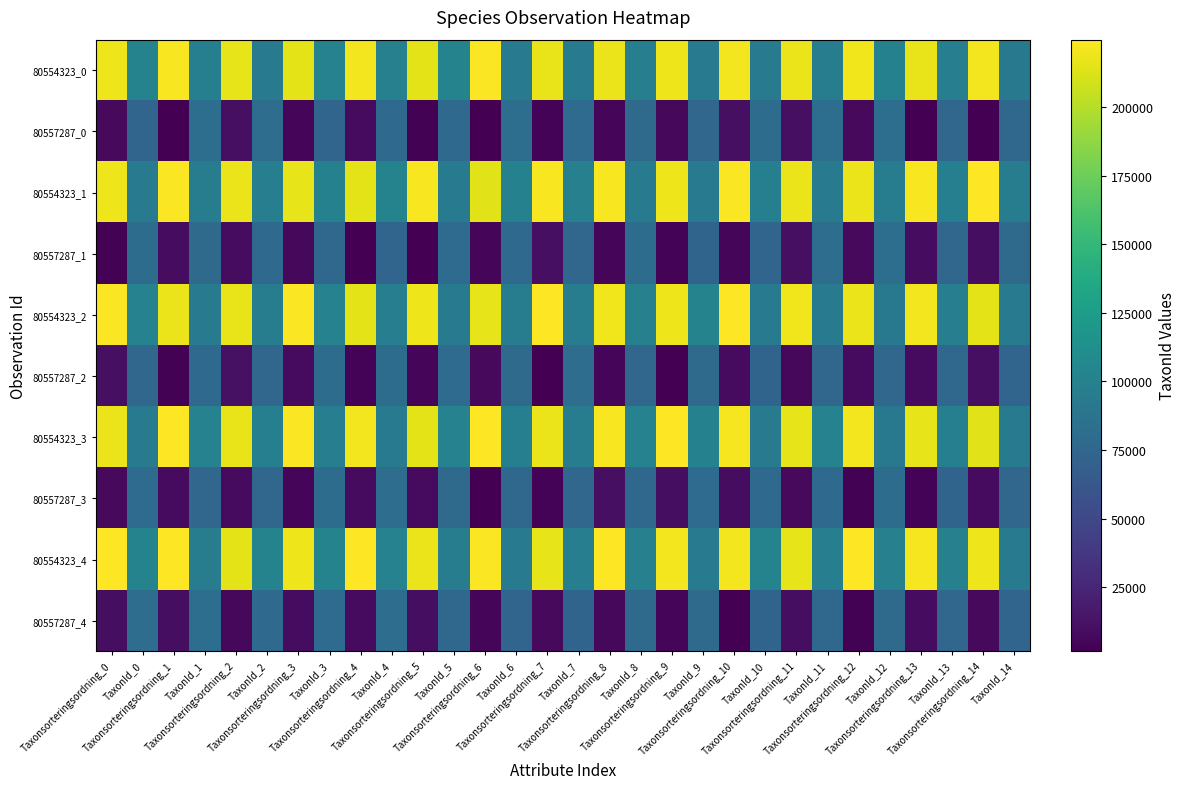

Reading right to left, what are all the values shown in this chart?

80554323_0: TaxonId_14=92124.5	Taxonsorteringsordning_14=220804.1	TaxonId_13=96802.3	Taxonsorteringsordning_13=216876.7	TaxonId_12=99511.8	Taxonsorteringsordning_12=219440.7	TaxonId_11=95323.6	Taxonsorteringsordning_11=217801.4	TaxonId_10=93054.9	Taxonsorteringsordning_10=220998.5	TaxonId_9=94572.3	Taxonsorteringsordning_9=219199.5	TaxonId_8=96907.6	Taxonsorteringsordning_8=217922.4	TaxonId_7=93494.0	Taxonsorteringsordning_7=216698.2	TaxonId_6=93783.4	Taxonsorteringsordning_6=223204.4	TaxonId_5=101359.1	Taxonsorteringsordning_5=215085.8	TaxonId_4=98740.7	Taxonsorteringsordning_4=220891.2	TaxonId_3=100321.8	Taxonsorteringsordning_3=215460.8	TaxonId_2=93219.9	Taxonsorteringsordning_2=216440.2	TaxonId_1=97646.6	Taxonsorteringsordning_1=222199.9	TaxonId_0=101167.1	Taxonsorteringsordning_0=218625.4
80557287_0: TaxonId_14=76351.3	Taxonsorteringsordning_14=1905.3	TaxonId_13=75057.8	Taxonsorteringsordning_13=2337.9	TaxonId_12=82316.7	Taxonsorteringsordning_12=7432.0	TaxonId_11=82046.3	Taxonsorteringsordning_11=10848.0	TaxonId_10=80849.3	Taxonsorteringsordning_10=11148.8	TaxonId_9=74946.5	Taxonsorteringsordning_9=6920.1	TaxonId_8=78298.7	Taxonsorteringsordning_8=4570.1	TaxonId_7=79723.2	Taxonsorteringsordning_7=4040.8	TaxonId_6=82191.2	Taxonsorteringsordning_6=1796.9	TaxonId_5=78049.8	Taxonsorteringsordning_5=2673.4	TaxonId_4=77499.5	Taxonsorteringsordning_4=8295.3	TaxonId_3=74074.7	Taxonsorteringsordning_3=4499.1	TaxonId_2=81182.0	Taxonsorteringsordning_2=11109.3	TaxonId_1=82586.9	Taxonsorteringsordning_1=2103.5	TaxonId_0=74803.2	Taxonsorteringsordning_0=7528.4
80554323_1: TaxonId_14=96382.1	Taxonsorteringsordning_14=223752.1	TaxonId_13=98035.6	Taxonsorteringsordning_13=222176.1	TaxonId_12=94911.8	Taxonsorteringsordning_12=217989.8	TaxonId_11=92295.6	Taxonsorteringsordning_11=218189.0	TaxonId_10=97893.0	Taxonsorteringsordning_10=223511.0	TaxonId_9=92818.7	Taxonsorteringsordning_9=218464.7	TaxonId_8=92400.4	Taxonsorteringsordning_8=222592.7	TaxonId_7=98950.1	Taxonsorteringsordning_7=221948.6	TaxonId_6=99814.6	Taxonsorteringsordning_6=214935.2	TaxonId_5=93647.2	Taxonsorteringsordning_5=222602.4	TaxonId_4=101528.9	Taxonsorteringsordning_4=215625.5	TaxonId_3=99682.0	Taxonsorteringsordning_3=216289.2	TaxonId_2=97087.0	Taxonsorteringsordning_2=217689.3	TaxonId_1=95227.5	Taxonsorteringsordning_1=223167.4	TaxonId_0=94373.5	Taxonsorteringsordning_0=218766.8
80557287_1: TaxonId_14=78491.4	Taxonsorteringsordning_14=10378.6	TaxonId_13=74963.7	Taxonsorteringsordning_13=9489.7	TaxonId_12=81812.6	Taxonsorteringsordning_12=7787.0	TaxonId_11=81179.2	Taxonsorteringsordning_11=10750.0	TaxonId_10=74710.2	Taxonsorteringsordning_10=4350.5	TaxonId_9=73867.8	Taxonsorteringsordning_9=3741.0	TaxonId_8=80653.5	Taxonsorteringsordning_8=5556.8	TaxonId_7=75590.9	Taxonsorteringsordning_7=10528.7	TaxonId_6=78183.7	Taxonsorteringsordning_6=4596.6	TaxonId_5=79462.1	Taxonsorteringsordning_5=1767.3	TaxonId_4=74176.9	Taxonsorteringsordning_4=1707.2	TaxonId_3=77373.4	Taxonsorteringsordning_3=6680.3	TaxonId_2=78036.0	Taxonsorteringsordning_2=9162.7	TaxonId_1=78710.8	Taxonsorteringsordning_1=9060.9	TaxonId_0=80230.4	Taxonsorteringsordning_0=2648.9
80554323_2: TaxonId_14=94446.5	Taxonsorteringsordning_14=215394.8	TaxonId_13=96686.8	Taxonsorteringsordning_13=220975.6	TaxonId_12=92028.9	Taxonsorteringsordning_12=217728.4	TaxonId_11=94668.8	Taxonsorteringsordning_11=219852.5	TaxonId_10=94177.8	Taxonsorteringsordning_10=224504.5	TaxonId_9=101377.8	Taxonsorteringsordning_9=218516.3	TaxonId_8=98690.2	Taxonsorteringsordning_8=220067.9	TaxonId_7=94892.0	Taxonsorteringsordning_7=224309.1	TaxonId_6=95036.2	Taxonsorteringsordning_6=216078.7	TaxonId_5=93881.1	Taxonsorteringsordning_5=219054.1	TaxonId_4=96767.5	Taxonsorteringsordning_4=214949.5	TaxonId_3=100267.3	Taxonsorteringsordning_3=223060.1	TaxonId_2=95931.1	Taxonsorteringsordning_2=217159.4	TaxonId_1=92760.5	Taxonsorteringsordning_1=218060.0	TaxonId_0=100620.9	Taxonsorteringsordning_0=222954.4
80557287_2: TaxonId_14=74473.2	Taxonsorteringsordning_14=10820.3	TaxonId_13=76965.4	Taxonsorteringsordning_13=8362.4	TaxonId_12=74841.7	Taxonsorteringsordning_12=7904.7	TaxonId_11=75363.0	Taxonsorteringsordning_11=6573.9	TaxonId_10=73263.9	Taxonsorteringsordning_10=8228.6	TaxonId_9=79006.9	Taxonsorteringsordning_9=1860.8	TaxonId_8=74963.2	Taxonsorteringsordning_8=4660.8	TaxonId_7=81451.0	Taxonsorteringsordning_7=2355.9	TaxonId_6=78455.7	Taxonsorteringsordning_6=7788.3	TaxonId_5=79421.1	Taxonsorteringsordning_5=5130.8	TaxonId_4=80380.2	Taxonsorteringsordning_4=3829.4	TaxonId_3=80714.2	Taxonsorteringsordning_3=8174.4	TaxonId_2=75518.6	Taxonsorteringsordning_2=11309.5	TaxonId_1=77992.5	Taxonsorteringsordning_1=2901.9	TaxonId_0=75493.6	Taxonsorteringsordning_0=10535.7
80554323_3: TaxonId_14=93268.1	Taxonsorteringsordning_14=214930.6	TaxonId_13=98295.0	Taxonsorteringsordning_13=215894.7	TaxonId_12=91752.0	Taxonsorteringsordning_12=220944.3	TaxonId_11=100645.5	Taxonsorteringsordning_11=216496.3	TaxonId_10=92501.4	Taxonsorteringsordning_10=221300.3	TaxonId_9=99458.8	Taxonsorteringsordning_9=223750.9	TaxonId_8=100631.1	Taxonsorteringsordning_8=222139.6	TaxonId_7=95152.1	Taxonsorteringsordning_7=218270.3	TaxonId_6=97991.0	Taxonsorteringsordning_6=223884.2	TaxonId_5=100632.2	Taxonsorteringsordning_5=215811.0	TaxonId_4=94078.5	Taxonsorteringsordning_4=220176.5	TaxonId_3=97212.0	Taxonsorteringsordning_3=223052.2	TaxonId_2=98259.8	Taxonsorteringsordning_2=217459.4	TaxonId_1=100433.4	Taxonsorteringsordning_1=224126.9	TaxonId_0=92794.7	Taxonsorteringsordning_0=218290.7
80557287_3: TaxonId_14=74869.1	Taxonsorteringsordning_14=7907.7	TaxonId_13=73341.2	Taxonsorteringsordning_13=4260.7	TaxonId_12=80322.5	Taxonsorteringsordning_12=3405.4	TaxonId_11=78023.2	Taxonsorteringsordning_11=7222.0	TaxonId_10=78124.4	Taxonsorteringsordning_10=9401.1	TaxonId_9=79409.4	Taxonsorteringsordning_9=10373.5	TaxonId_8=77029.0	Taxonsorteringsordning_8=11183.1	TaxonId_7=75537.9	Taxonsorteringsordning_7=4105.0	TaxonId_6=76775.2	Taxonsorteringsordning_6=2389.7	TaxonId_5=78781.1	Taxonsorteringsordning_5=8029.1	TaxonId_4=81590.2	Taxonsorteringsordning_4=7949.3	TaxonId_3=80562.9	Taxonsorteringsordning_3=4707.0	TaxonId_2=75470.5	Taxonsorteringsordning_2=8574.8	TaxonId_1=75340.7	Taxonsorteringsordning_1=7972.6	TaxonId_0=80017.0	Taxonsorteringsordning_0=6940.3
80554323_4: TaxonId_14=94595.9	Taxonsorteringsordning_14=218474.9	TaxonId_13=98684.8	Taxonsorteringsordning_13=221850.2	TaxonId_12=99067.7	Taxonsorteringsordning_12=223653.7	TaxonId_11=96843.3	Taxonsorteringsordning_11=216280.8	TaxonId_10=101560.5	Taxonsorteringsordning_10=221030.1	TaxonId_9=92631.8	Taxonsorteringsordning_9=220580.6	TaxonId_8=98620.3	Taxonsorteringsordning_8=224241.5	TaxonId_7=97228.0	Taxonsorteringsordning_7=216574.9	TaxonId_6=94829.2	Taxonsorteringsordning_6=223391.4	TaxonId_5=95511.0	Taxonsorteringsordning_5=217824.5	TaxonId_4=100190.1	Taxonsorteringsordning_4=224516.2	TaxonId_3=101326.5	Taxonsorteringsordning_3=219161.8	TaxonId_2=100943.2	Taxonsorteringsordning_2=215034.6	TaxonId_1=95361.6	Taxonsorteringsordning_1=224028.6	TaxonId_0=101199.3	Taxonsorteringsordning_0=224284.6
80557287_4: TaxonId_14=73951.5	Taxonsorteringsordning_14=7681.9	TaxonId_13=75256.2	Taxonsorteringsordning_13=9152.9	TaxonId_12=78320.4	Taxonsorteringsordning_12=2723.6	TaxonId_11=76699.9	Taxonsorteringsordning_11=9679.0	TaxonId_10=73471.5	Taxonsorteringsordning_10=1758.0	TaxonId_9=79006.3	Taxonsorteringsordning_9=4318.4	TaxonId_8=78524.4	Taxonsorteringsordning_8=6109.0	TaxonId_7=73457.4	Taxonsorteringsordning_7=7235.8	TaxonId_6=74037.8	Taxonsorteringsordning_6=5208.8	TaxonId_5=76478.0	Taxonsorteringsordning_5=10353.1	TaxonId_4=81055.9	Taxonsorteringsordning_4=8472.7	TaxonId_3=79597.6	Taxonsorteringsordning_3=9436.0	TaxonId_2=78113.2	Taxonsorteringsordning_2=6566.4	TaxonId_1=82230.4	Taxonsorteringsordning_1=10123.7	TaxonId_0=81199.1	Taxonsorteringsordning_0=9546.6